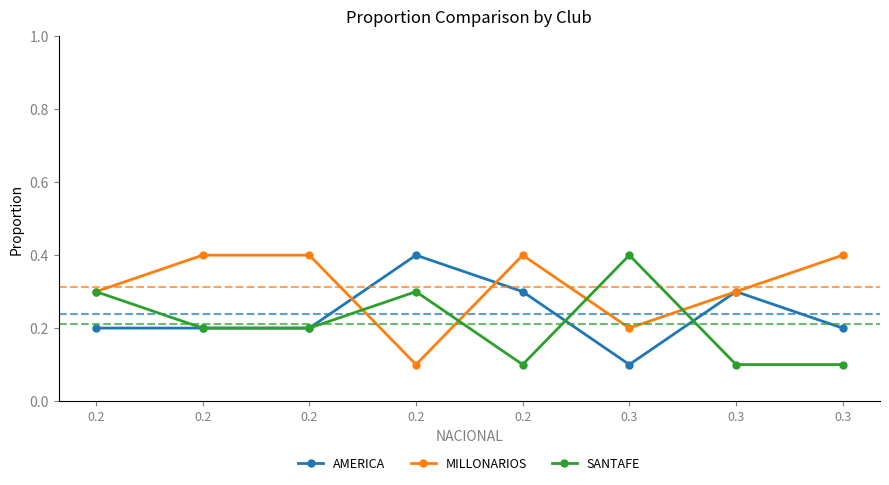

How many interior local valleys does the MILLONARIOS series have?

2